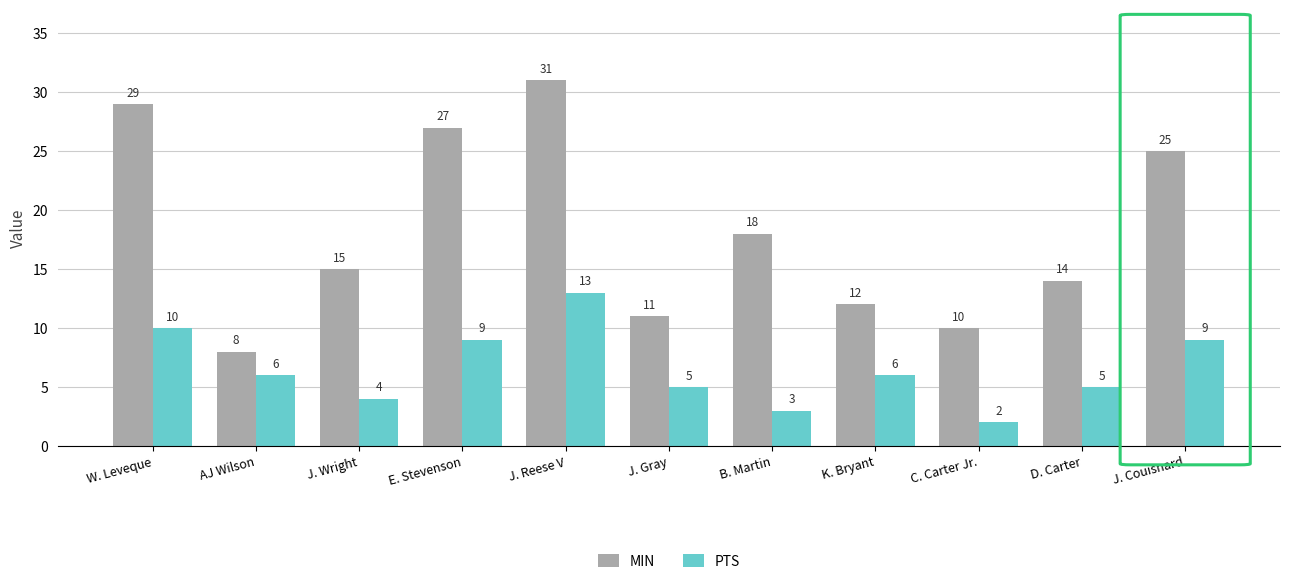

Does the chart contain any negative values?

No